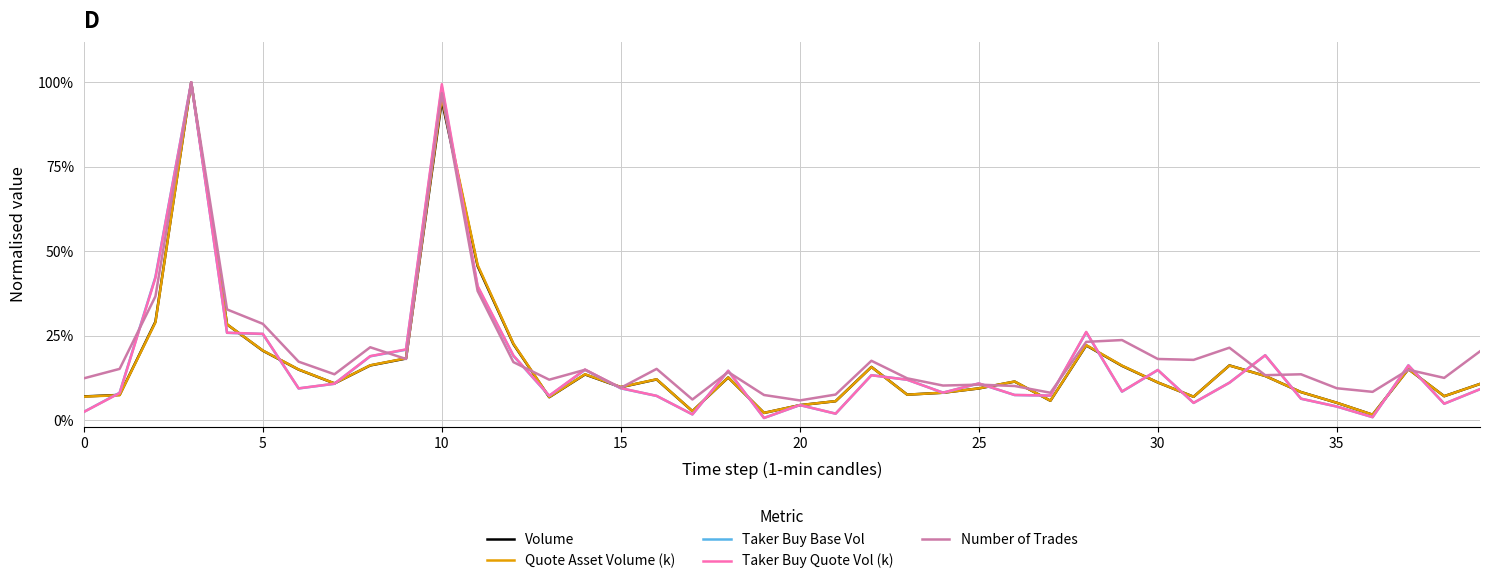

At how many categories does at least one series exceed 0?

40